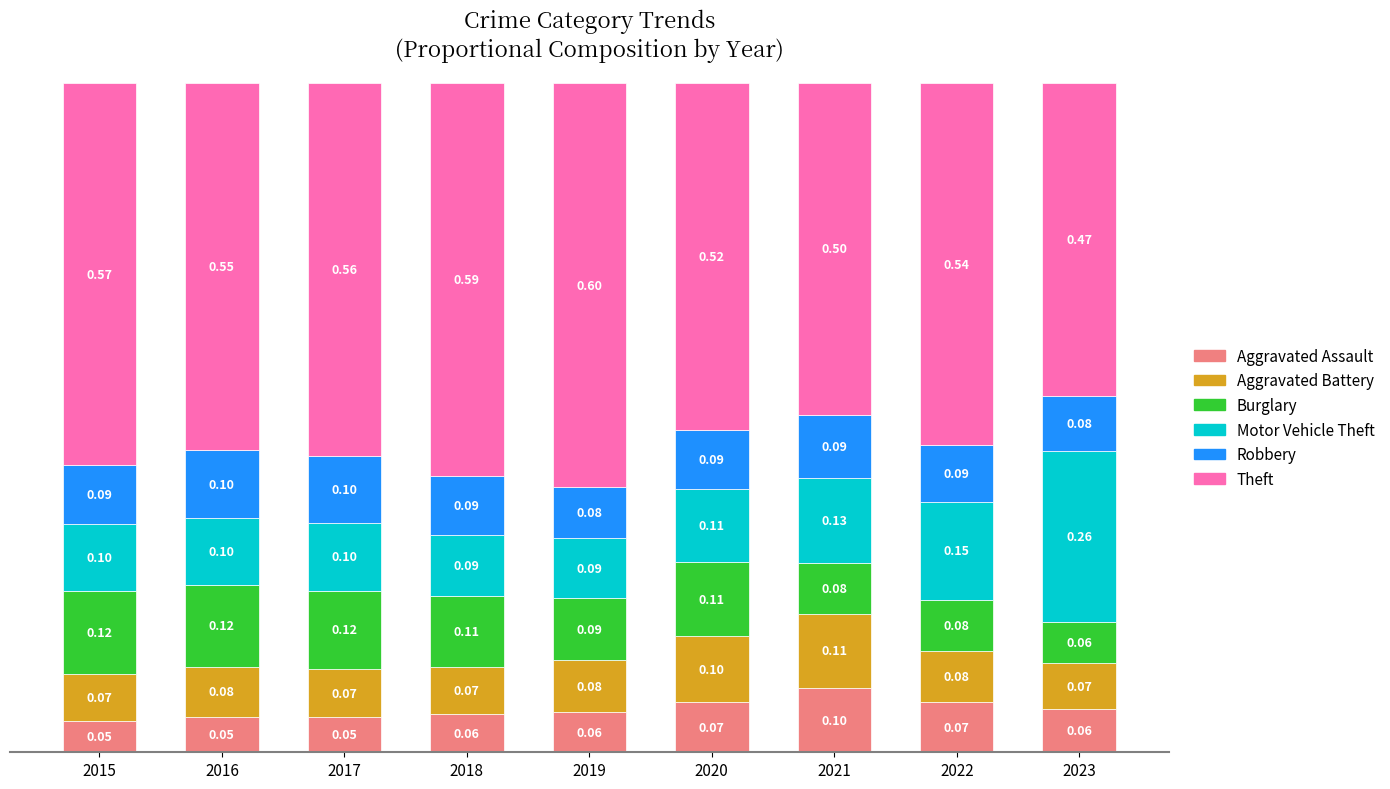

What is the total value across all series at 2016?

1.0